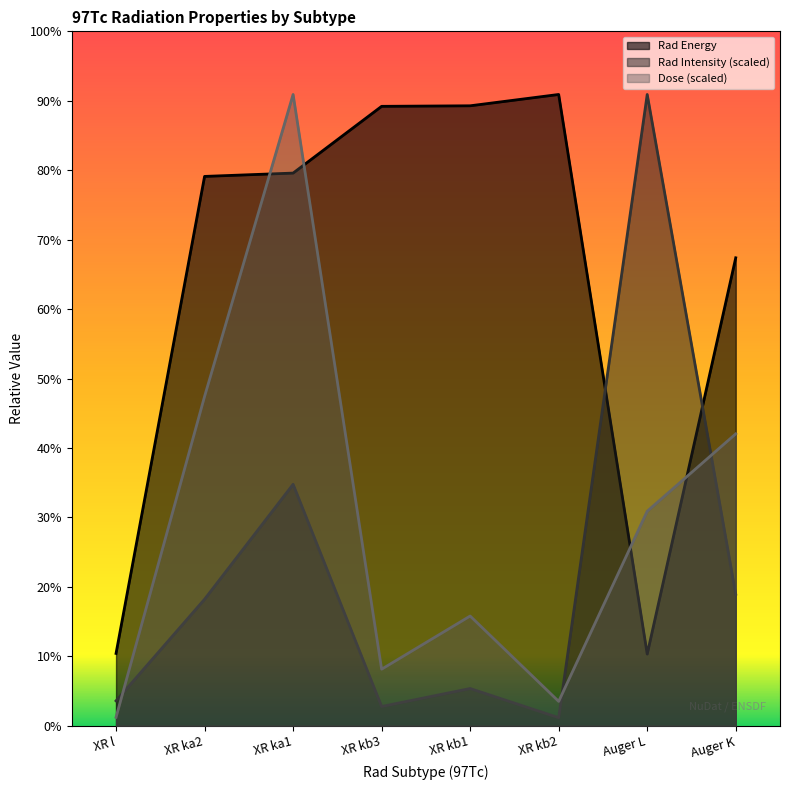

Which has a higher value, XR l or XR ka1?

XR ka1